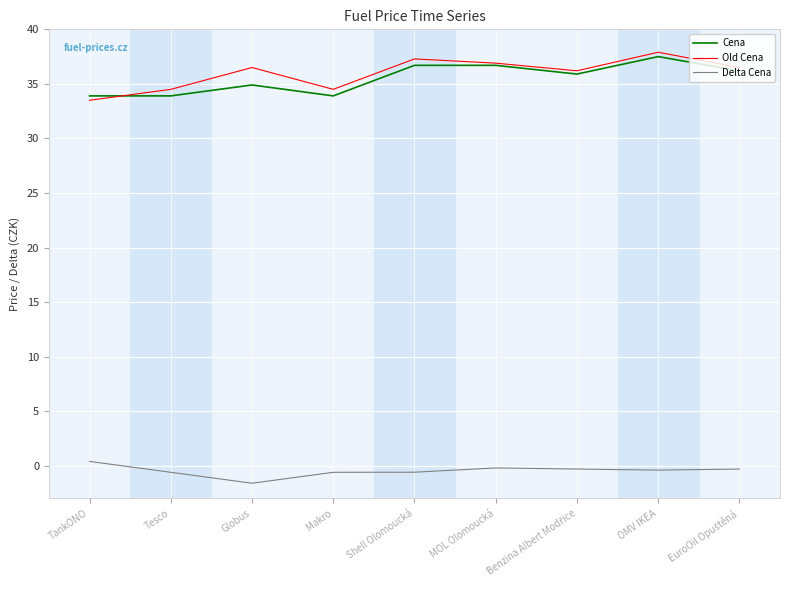

True or false: Old Cena has more than 0 points higher than both neighbors.

True